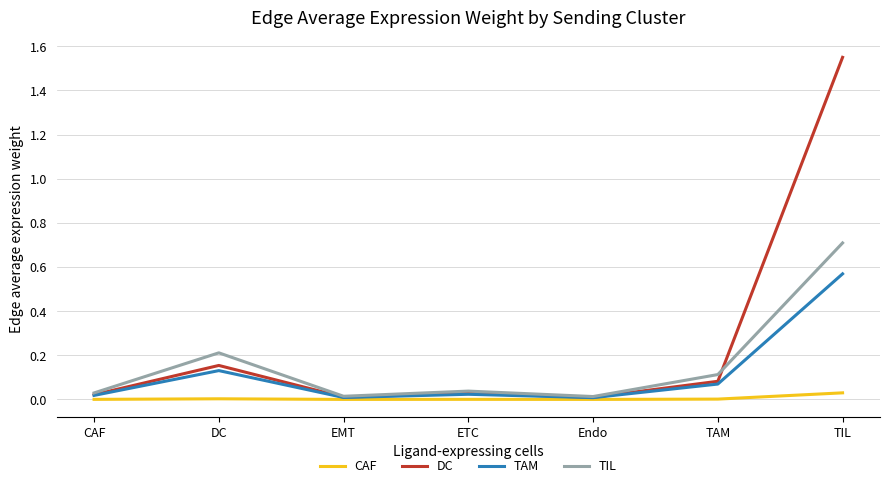

Is it true that TIL equals 0.0 at Endo?

True